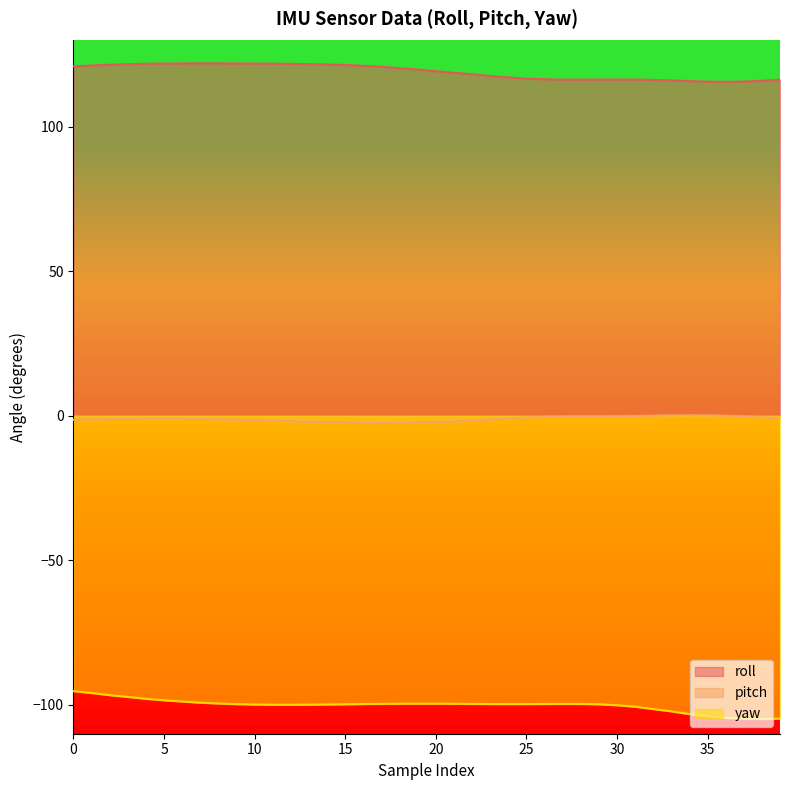

Which category has the lowest value in the roll series?

36